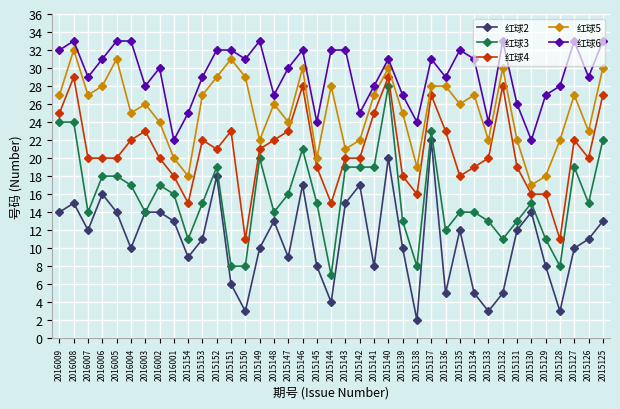

How many lines are shown in the chart?

5